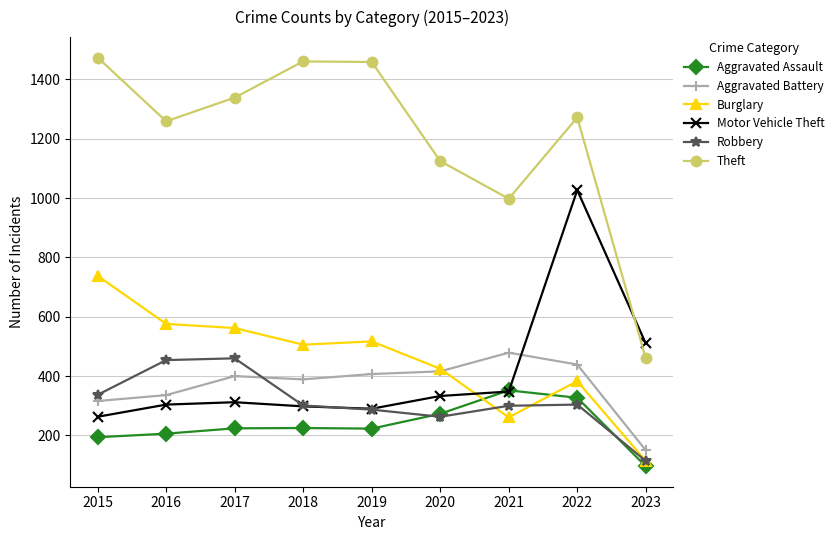

True or false: Theft has more than 2 points higher than both neighbors.

False